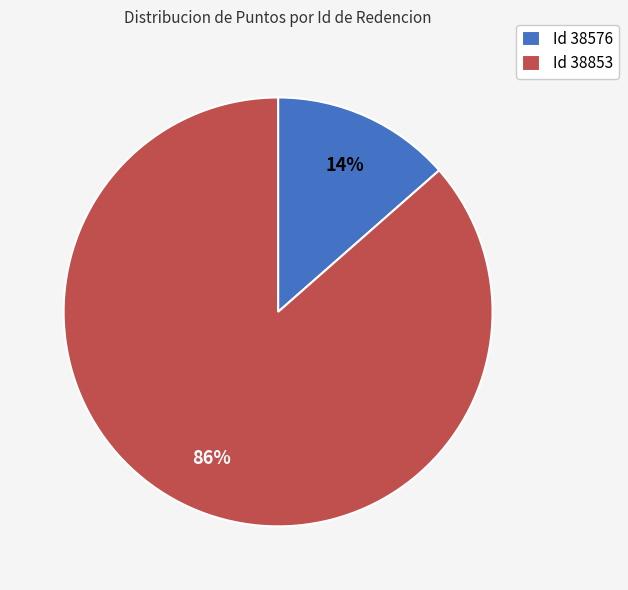

Do Id 38576 and Id 38853 together represent more than half of the pie?

Yes